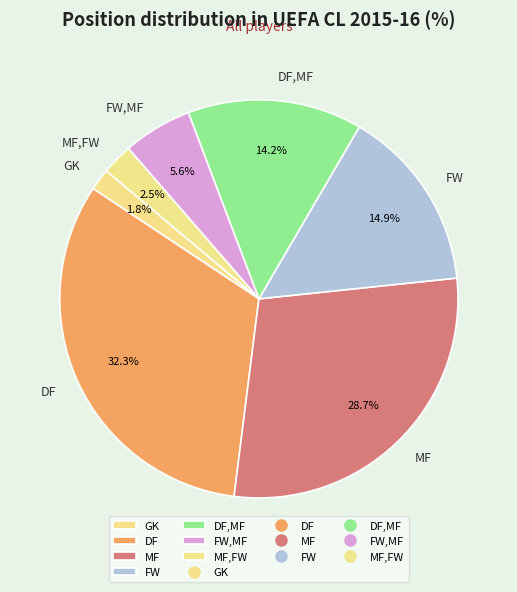

Rank the categories by value from highest to lowest.

DF, MF, FW, DF,MF, FW,MF, MF,FW, GK